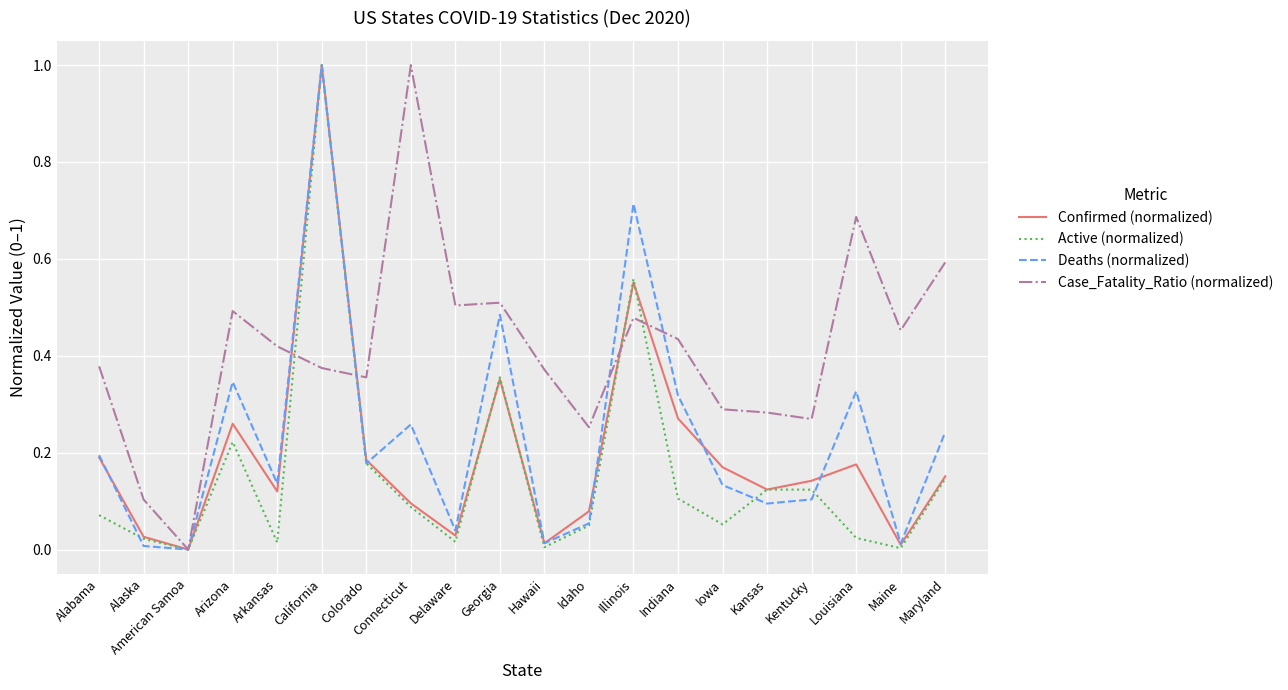

Which series has the largest total across all categories?

Case_Fatality_Ratio (normalized)